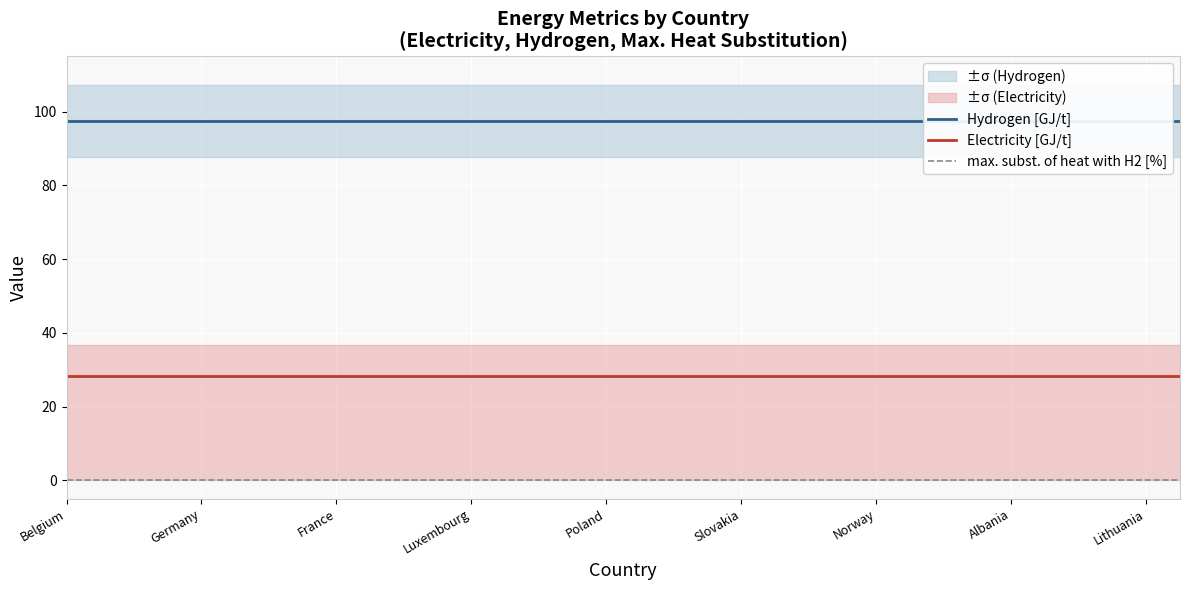

True or false: Hydrogen [GJ/t] has a value of 42.8 at 9.

False